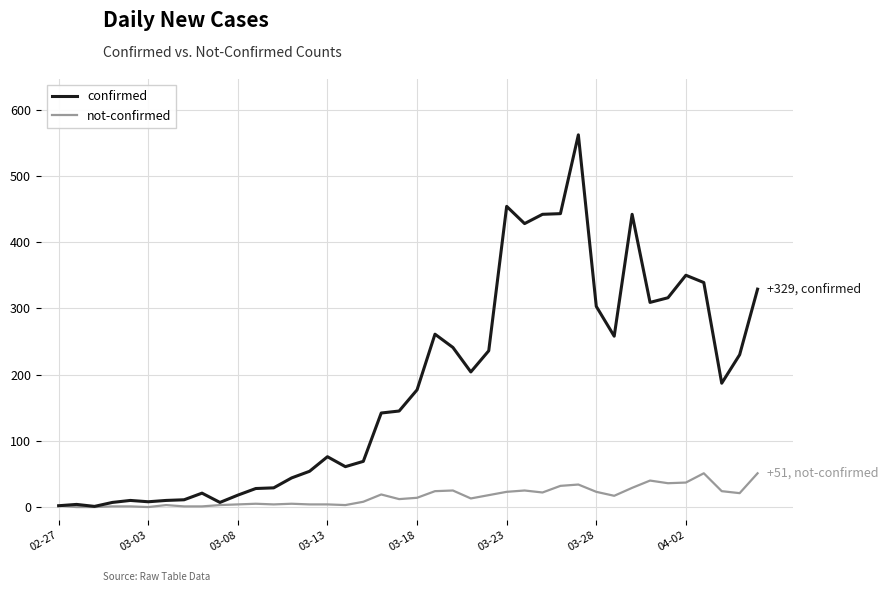

Which series has the largest total across all categories?

confirmed